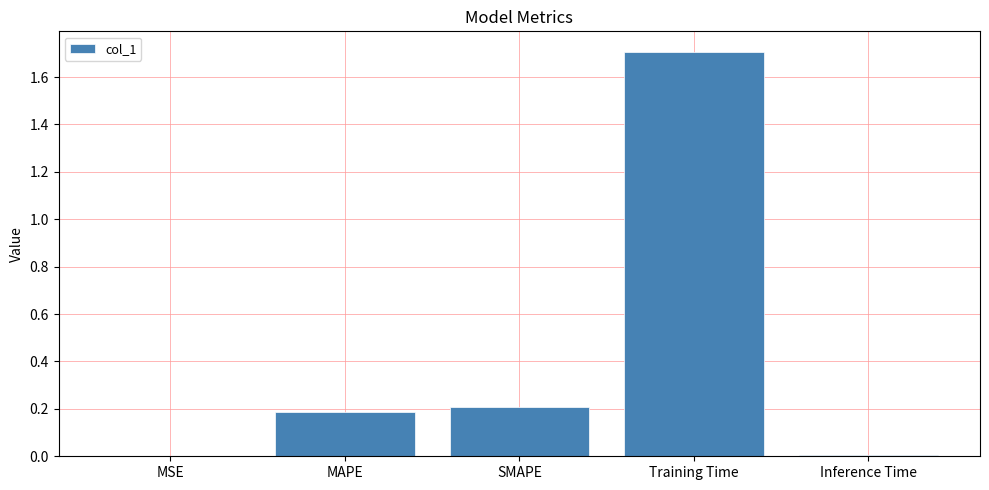

Is it true that the value at SMAPE is 0.2?

True